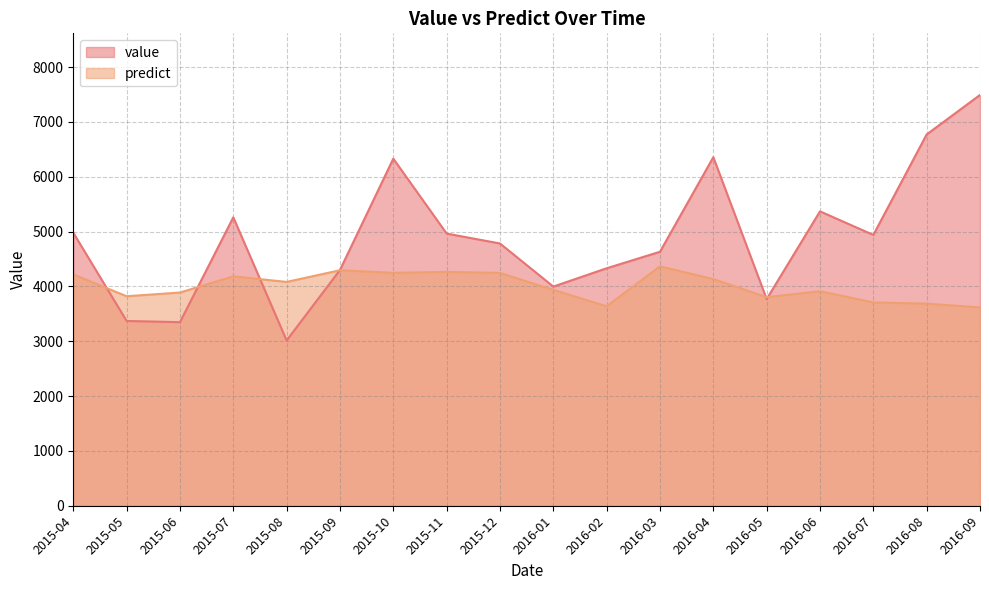

Reading left to right, list all the values displayed in this chart.

value: 2015-04=4979.0	2015-05=3370.0	2015-06=3348.0	2015-07=5260.0	2015-08=3014.0	2015-09=4300.0	2015-10=6330.0	2015-11=4964.0	2015-12=4783.0	2016-01=3997.0	2016-02=4331.0	2016-03=4632.0	2016-04=6357.0	2016-05=3769.0	2016-06=5369.0	2016-07=4939.0	2016-08=6772.0	2016-09=7492.0
predict: 2015-04=4219.0	2015-05=3821.0	2015-06=3888.5	2015-07=4184.0	2015-08=4082.0	2015-09=4295.0	2015-10=4248.0	2015-11=4265.0	2015-12=4246.0	2016-01=3937.0	2016-02=3638.0	2016-03=4366.0	2016-04=4134.0	2016-05=3804.0	2016-06=3912.0	2016-07=3708.0	2016-08=3686.0	2016-09=3617.0